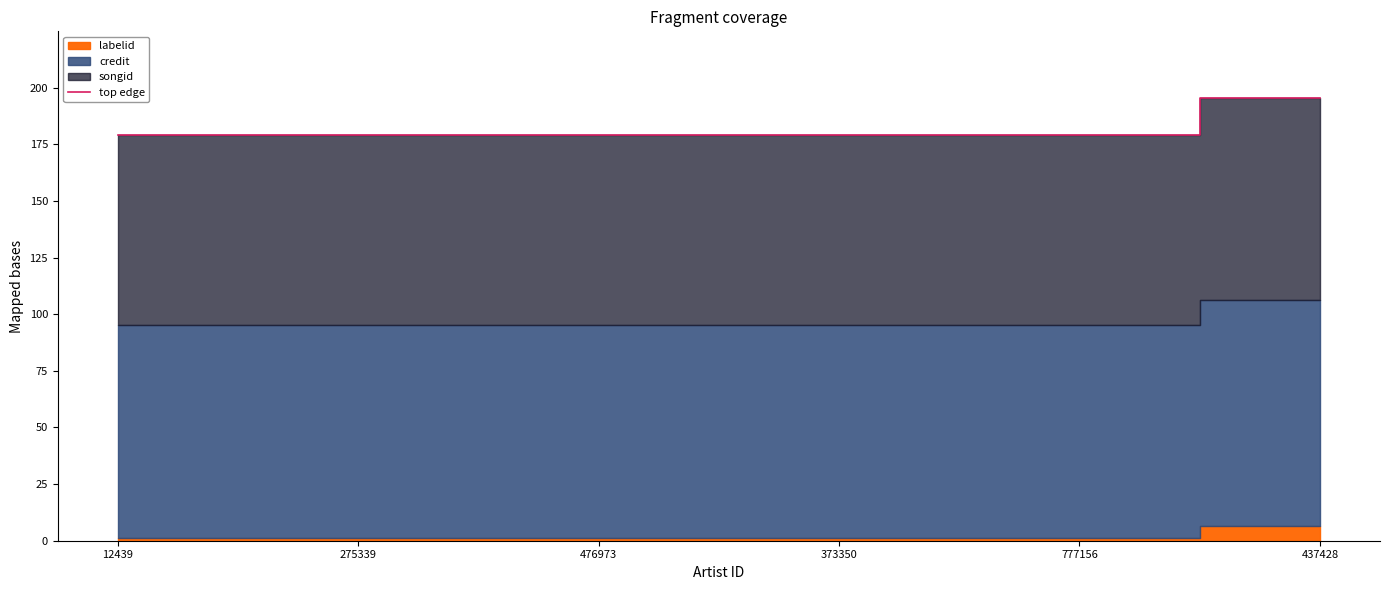

What is the sum of the values at 12439 and 437428?

374.6